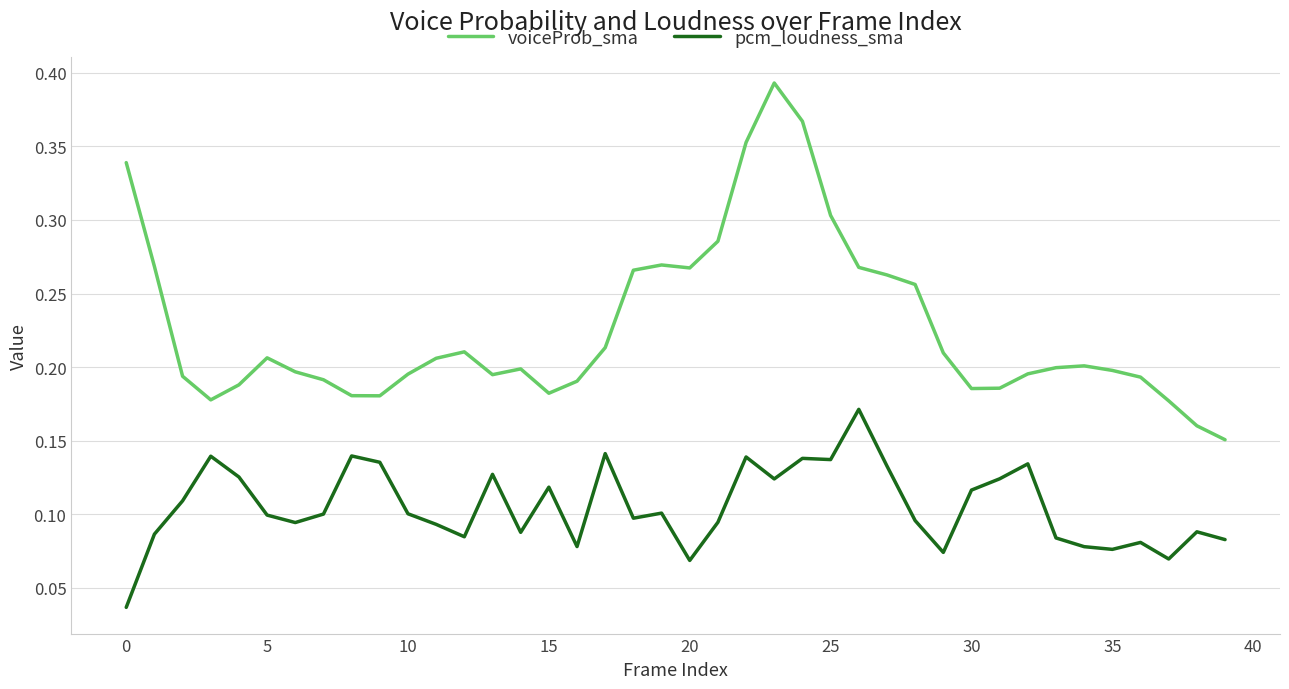

List the series in order of their overall mean, highest first.

voiceProb_sma, pcm_loudness_sma